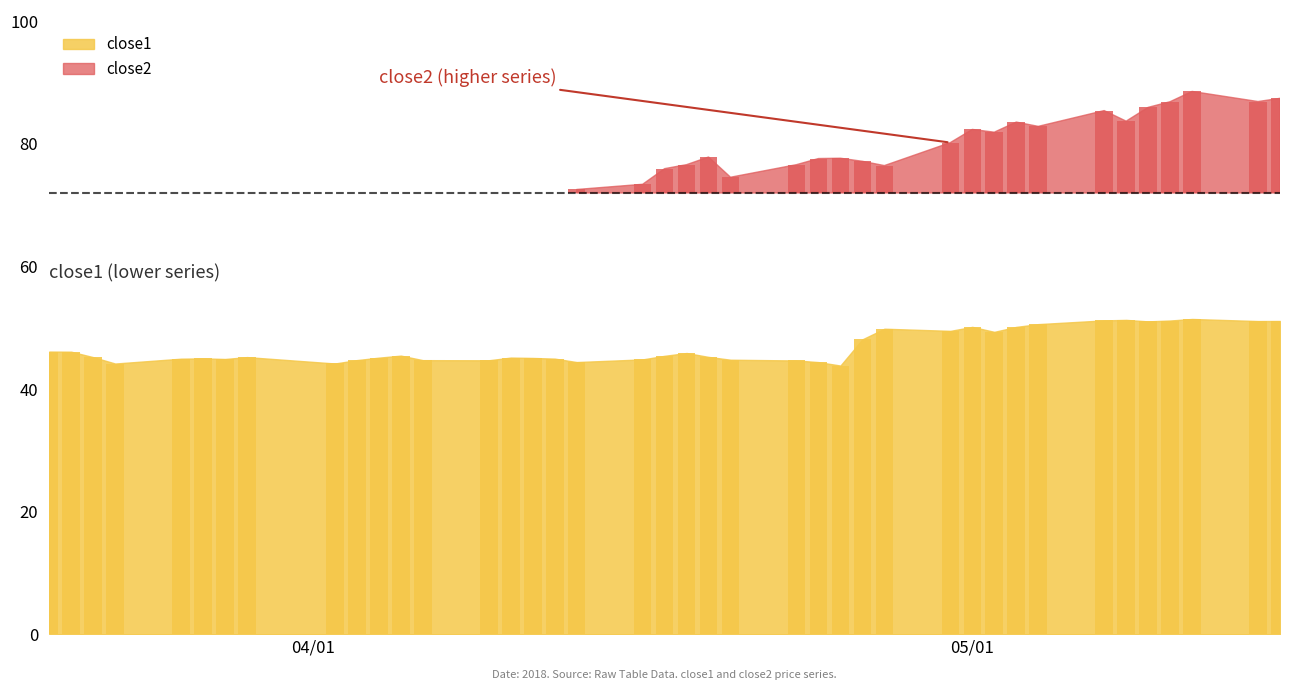

What is the difference between the maximum and second lowest values in the close2 series?

16.6